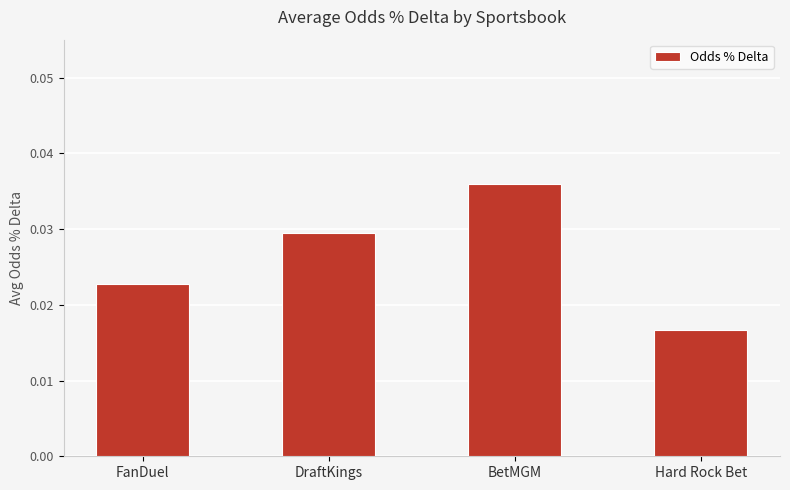

Does the chart contain stacked bars?

No